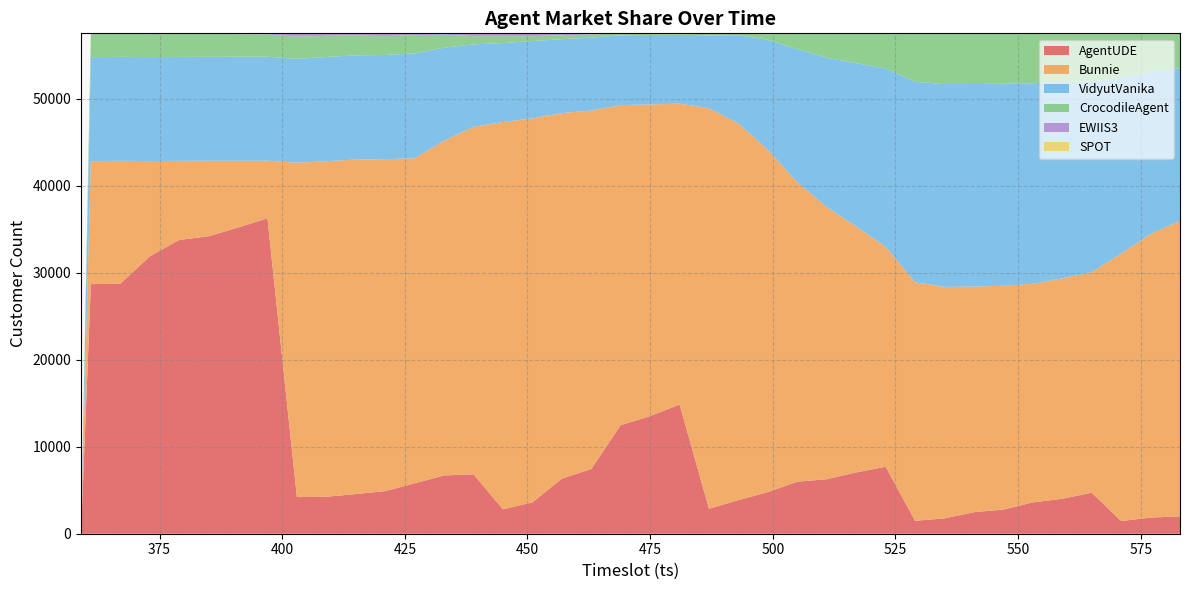

Reading left to right, extract all data points from this chart.

AgentUDE: 0	28684	28722	31869	33757	34186	35186	36240	4210	4246	4558	4892	5796	6697	6828	2806	3604	6327	7437	12484	13509	14847	2866	3865	4787	5976	6264	7041	7698	1484	1763	2478	2777	3599	4011	4723	1456	1858	1996
Bunnie: 0	14124	14136	10953	9097	8678	7681	6635	38419	38565	38440	38148	37355	38466	39944	44509	44129	42006	41192	36772	35825	34575	46039	43278	39321	34423	31275	28268	25294	27423	26602	25922	25718	25118	25339	25321	30750	32571	33955
VidyutVanika: 0	11948	11947	11944	11942	11942	11941	11940	11942	11972	11974	11974	12056	10696	9466	9063	8883	8504	8383	8023	7977	7914	8363	10154	12638	15286	17170	18759	20469	23041	23306	23274	23221	23049	22567	21916	20188	18667	17546
CrocodileAgent: 0	2658	2653	2652	2655	2637	2606	2554	2555	2433	2283	2173	2083	1494	945	803	562	444	364	174	144	123	162	132	695	1758	2736	3407	4013	5529	5806	5804	5772	5721	5570	5526	5092	4393	3994
EWIIS3: 0	80	35	77	44	55	86	129	372	281	243	311	209	147	316	317	321	219	123	47	44	43	43	43	31	28	26	27	26	23	23	22	12	13	13	15	16	13	10
SPOT: 0	4	5	6	6	3	2	3	3	4	3	4	3	3	4	4	3	2	3	3	3	0	30	30	30	31	31	1	2	2	2	2	2	2	2	2	1	1	1